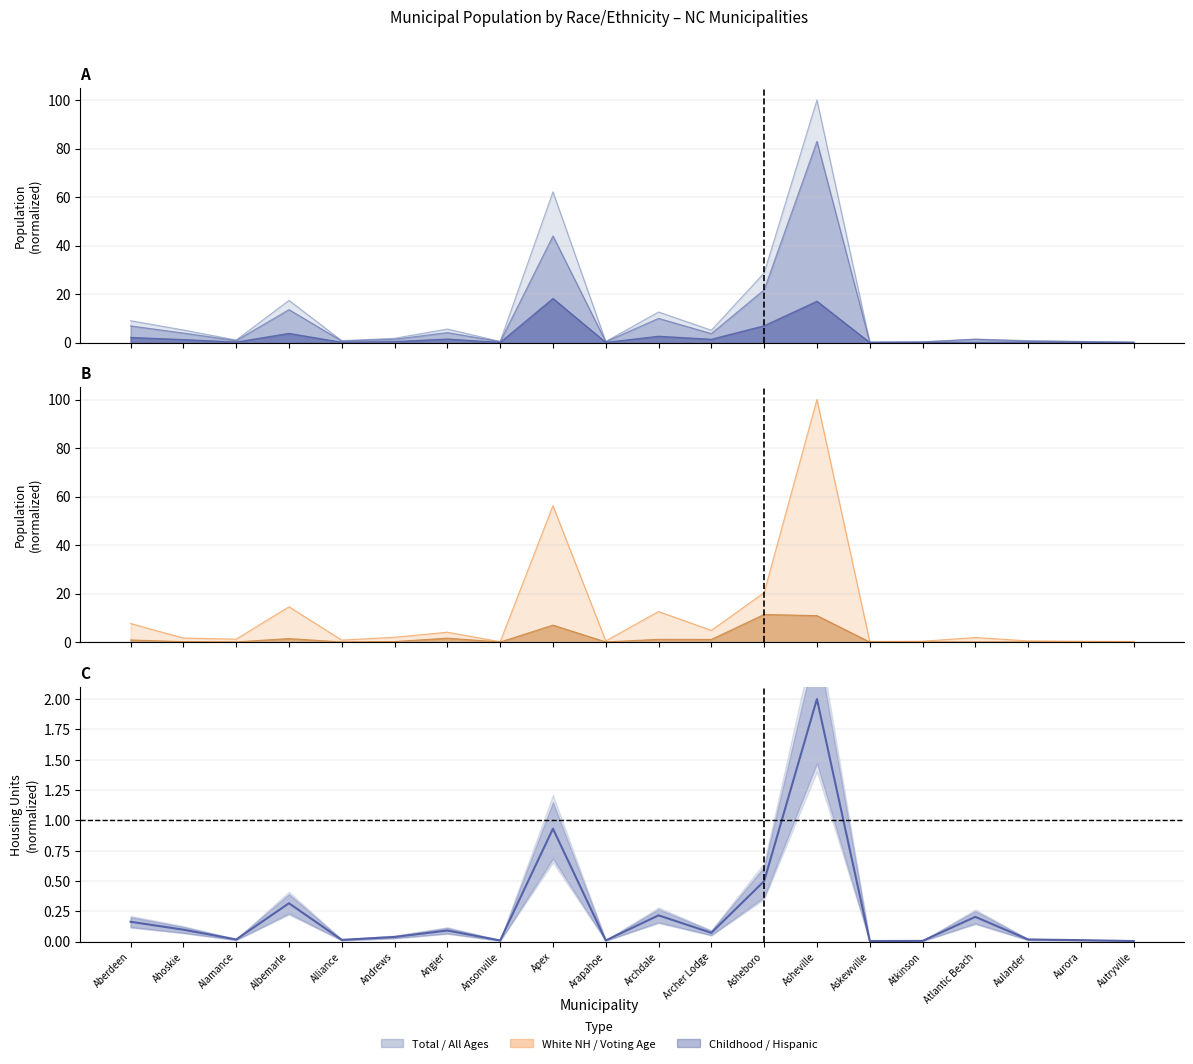

What is the difference between the second highest and second lowest values?

0.9